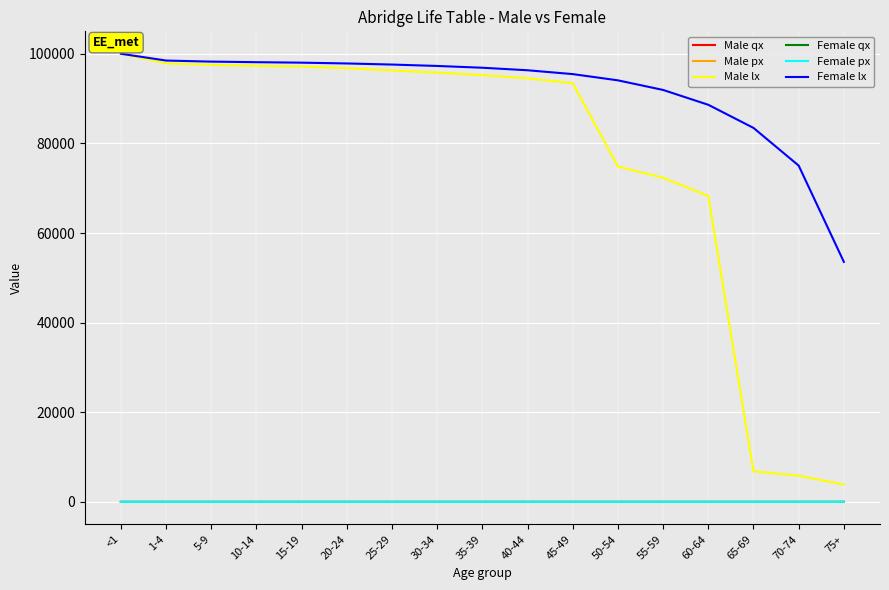

True or false: Male px and Male lx cross at least once.

False